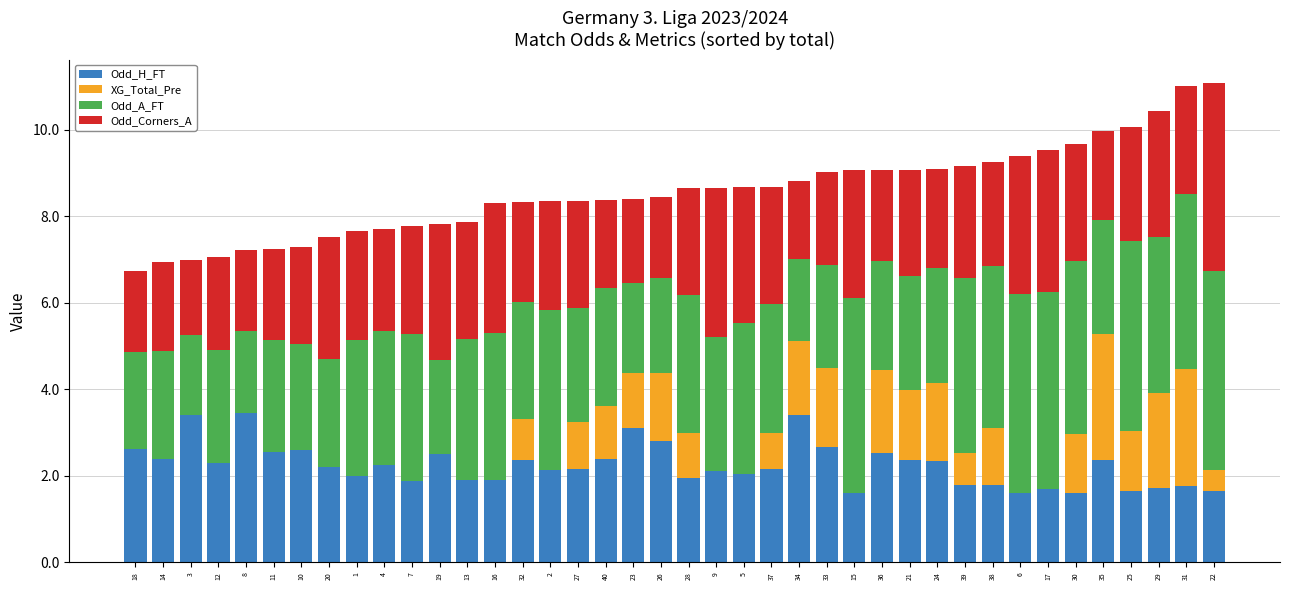

True or false: Odd_H_FT has a value of 1.1 at 10.

False